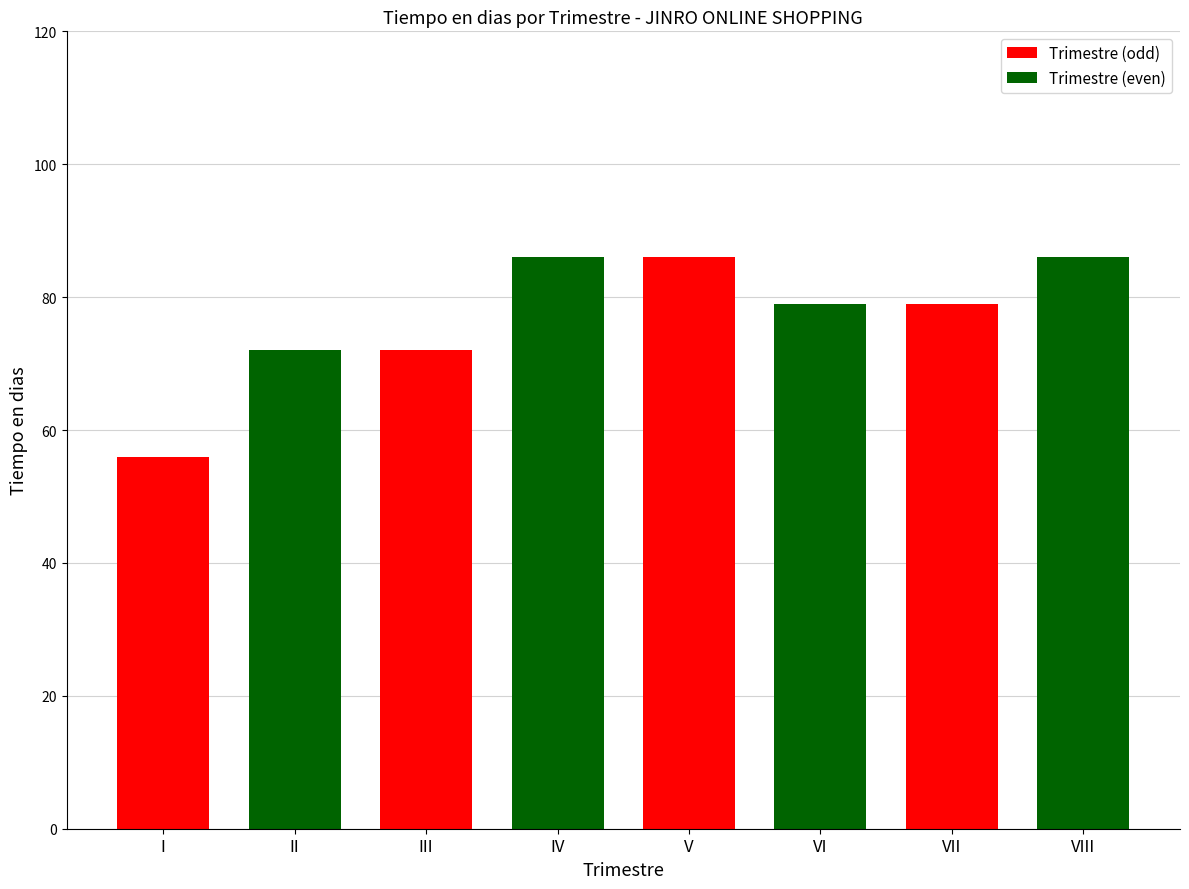

Reading left to right, what are all the values shown in this chart?

56	72	72	86	86	79	79	86